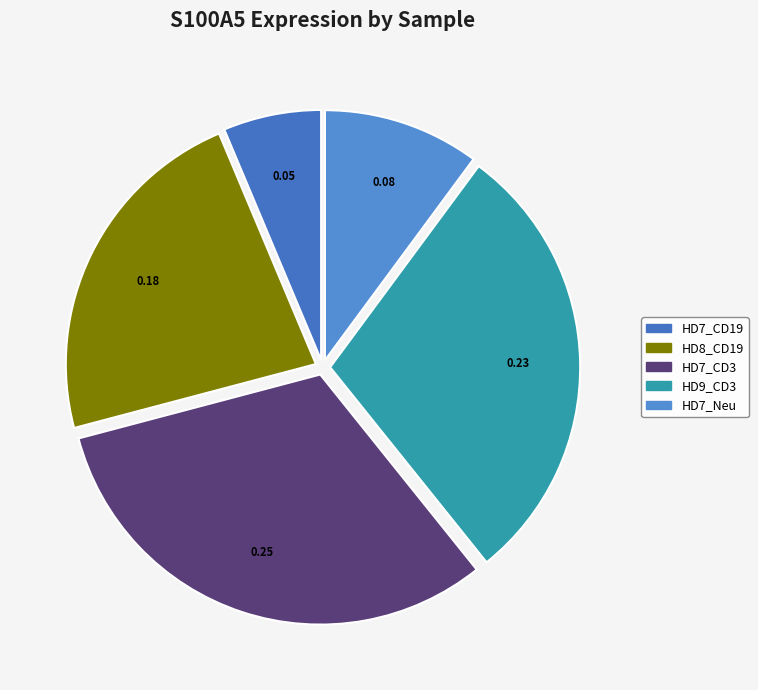

How many slices are in this pie chart?

5